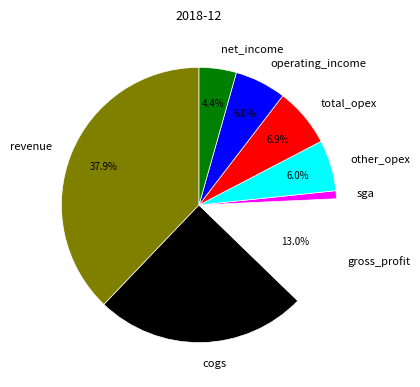

Count the number of slices in the pie.

8